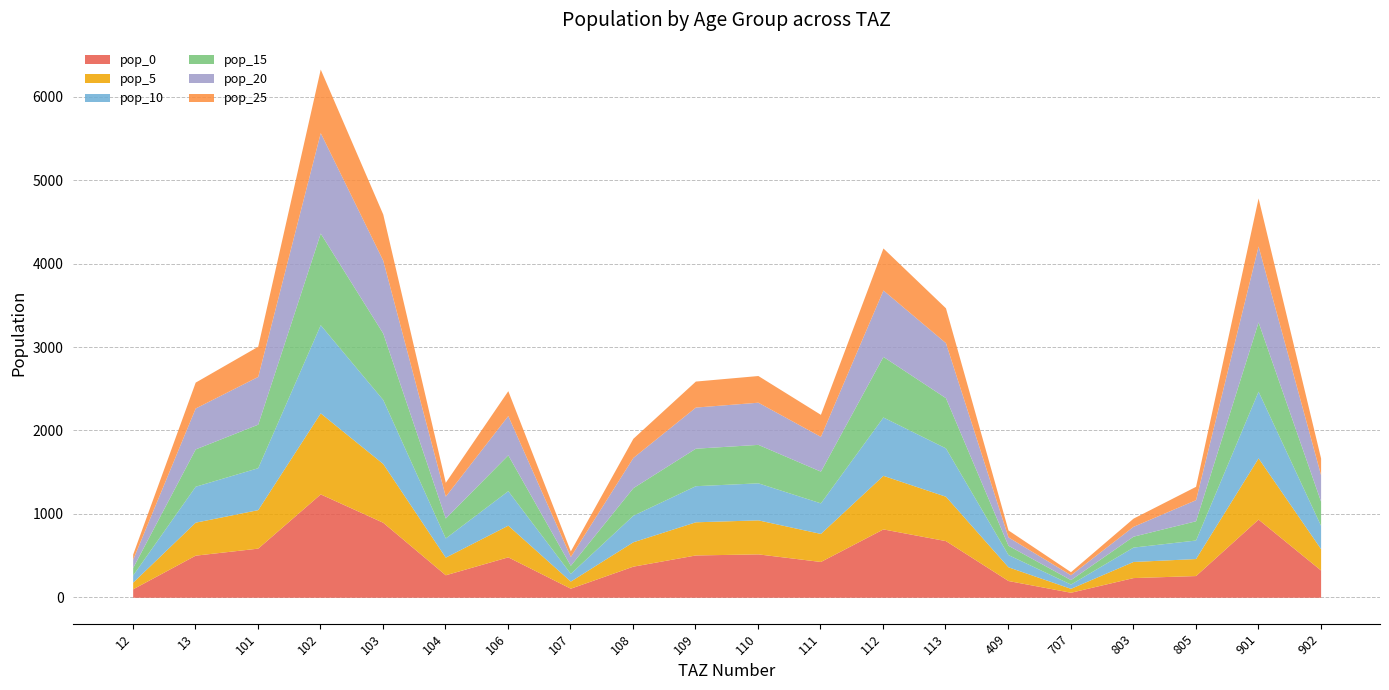

Which series has the largest range (max minus min)?

pop_0